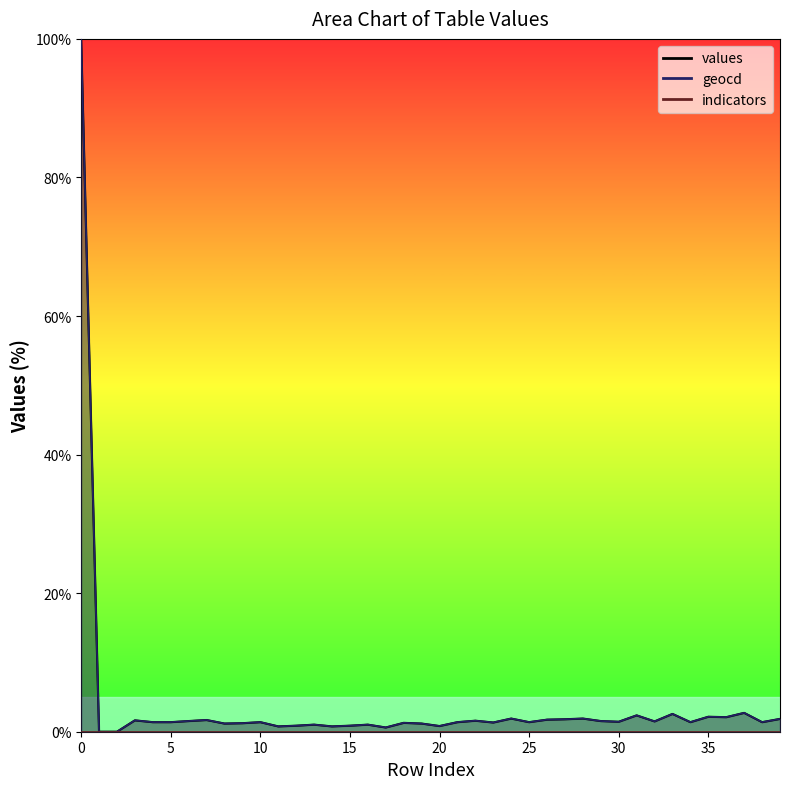

At 38, list the series in order from largest to smallest.

geocd, values